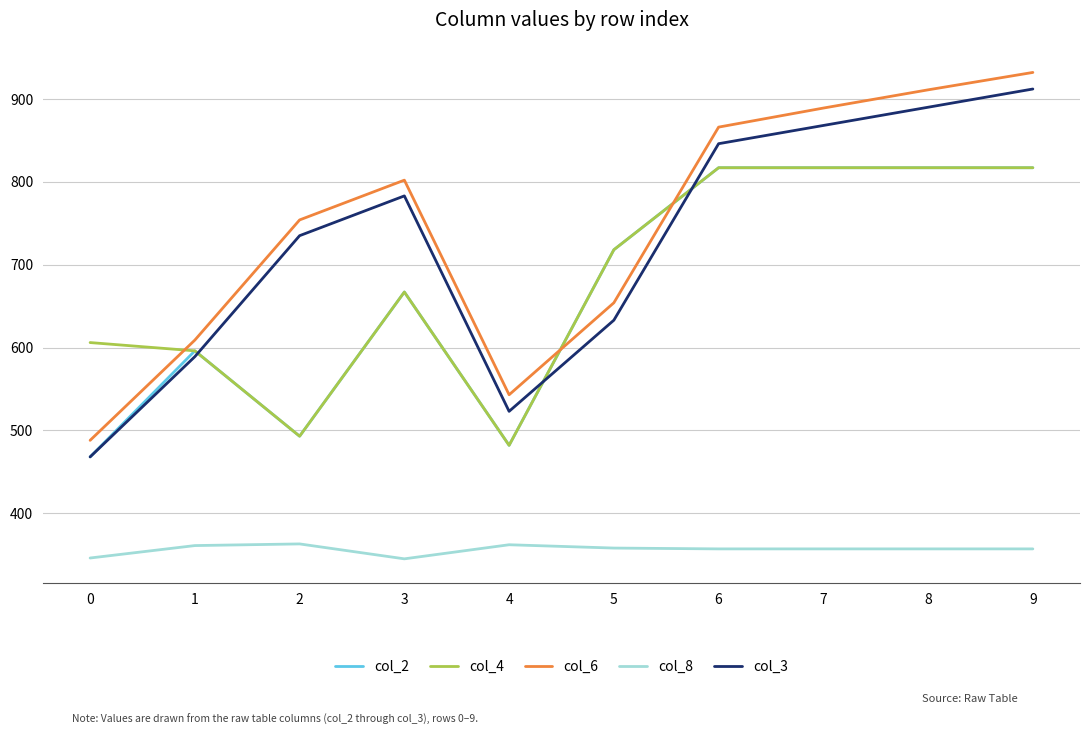

What is the sum of the col_2 values at 7 and 5?

1535